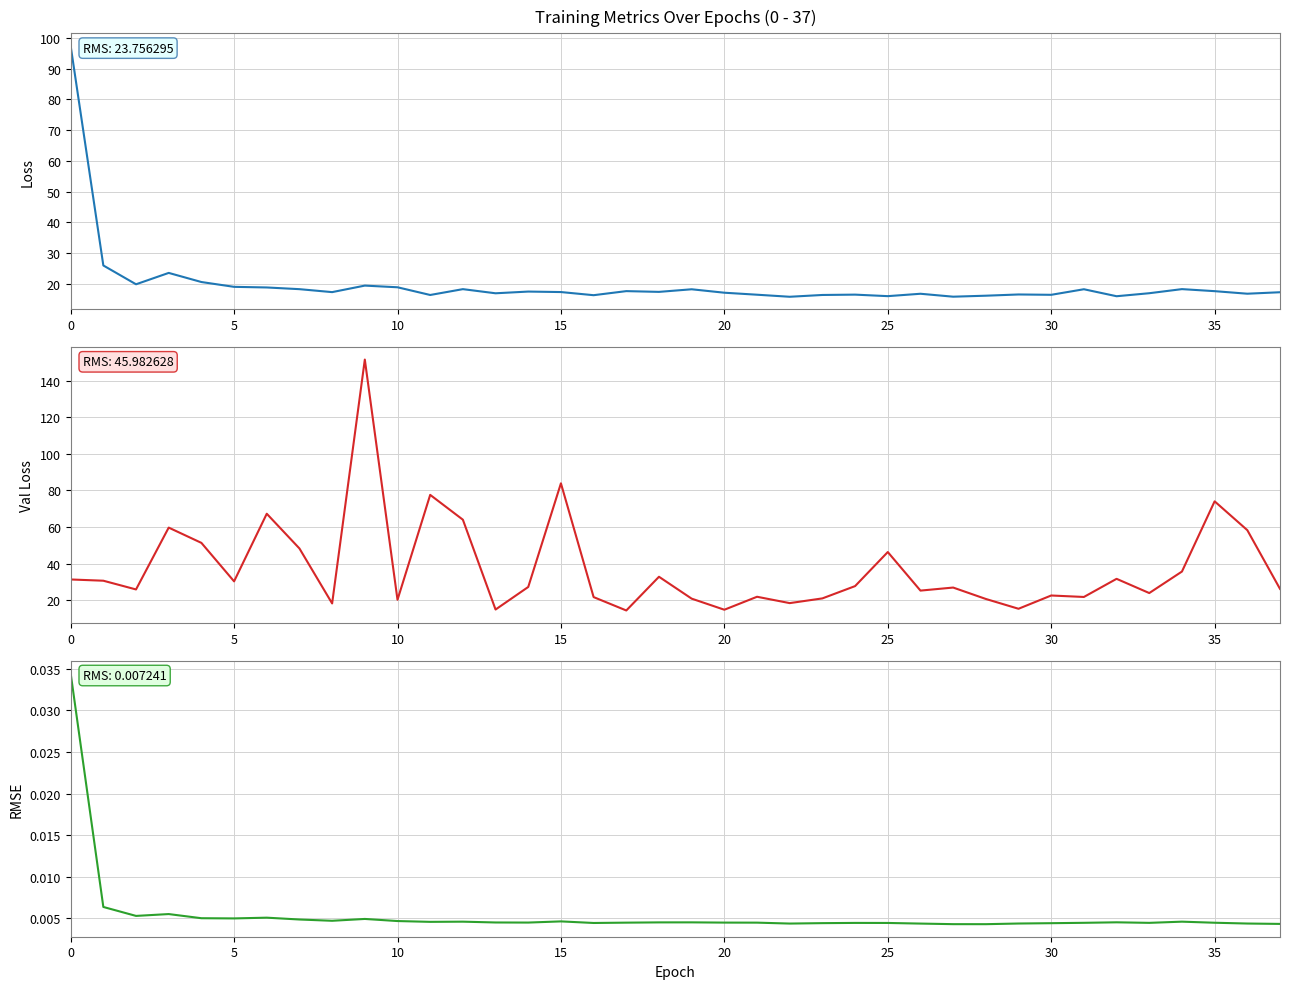

At which category does the chart reach its minimum across all series?

28